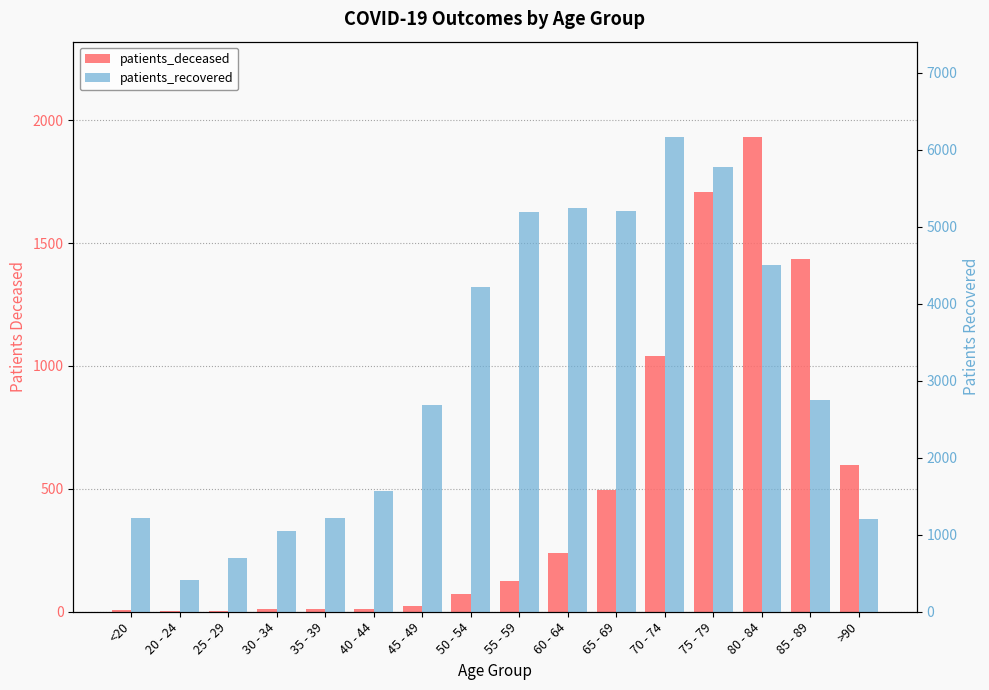

True or false: patients_recovered has a value of 7018 at 80 - 84.

False